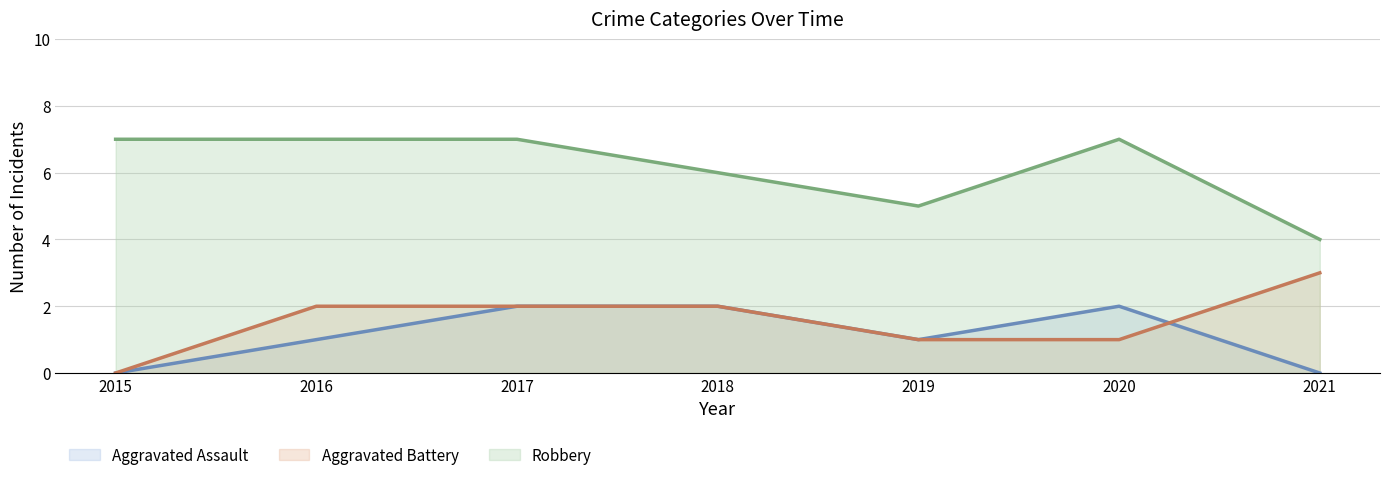

Reading left to right, extract all data points from this chart.

Aggravated Assault (line): 0	1	2	2	1	2	0
Aggravated Battery (line): 0	2	2	2	1	1	3
Robbery (line): 7	7	7	6	5	7	4